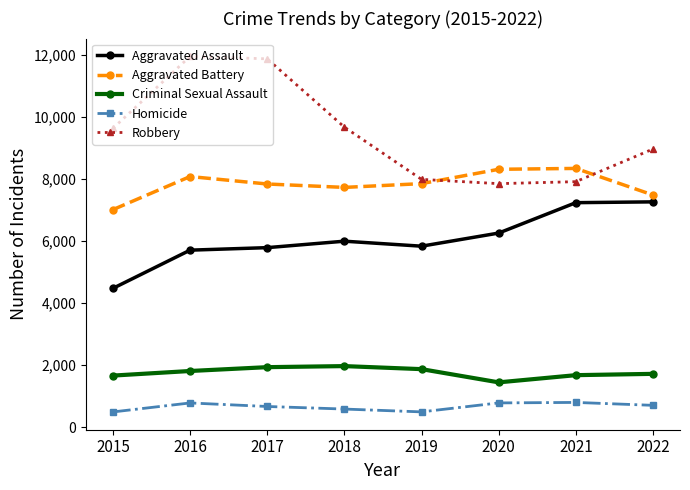

How many series are shown in this chart?

5